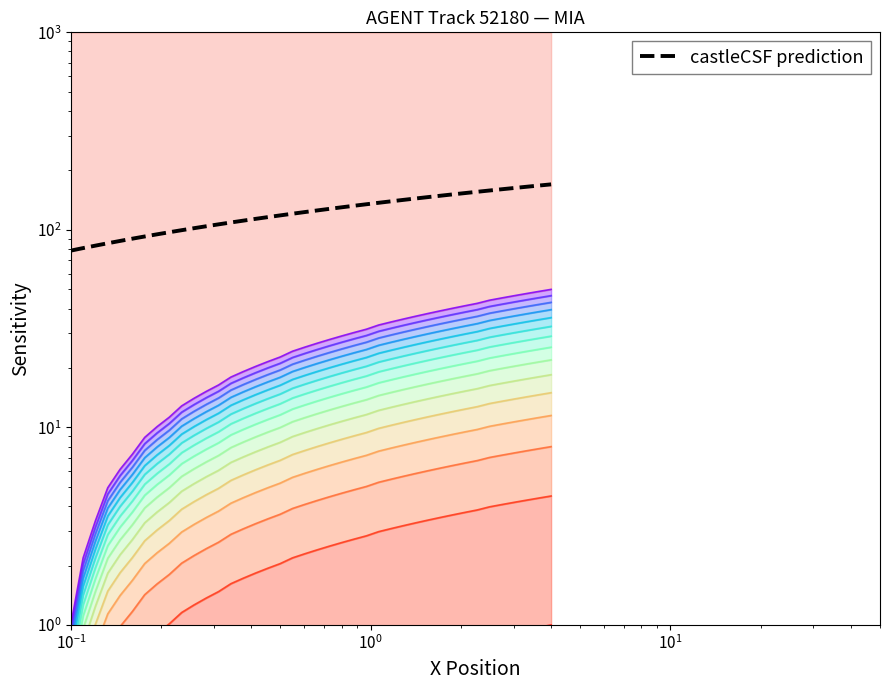

At how many categories does at least one series exceed 40?

40